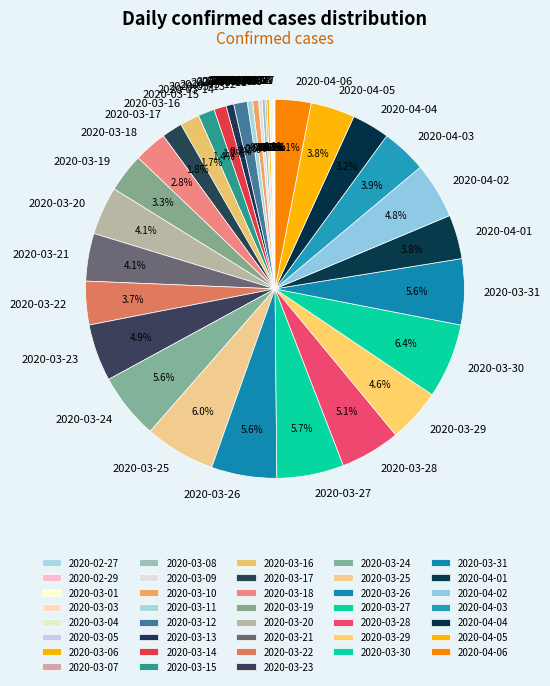

How much of the chart is everything except 2020-03-18?

97.2%